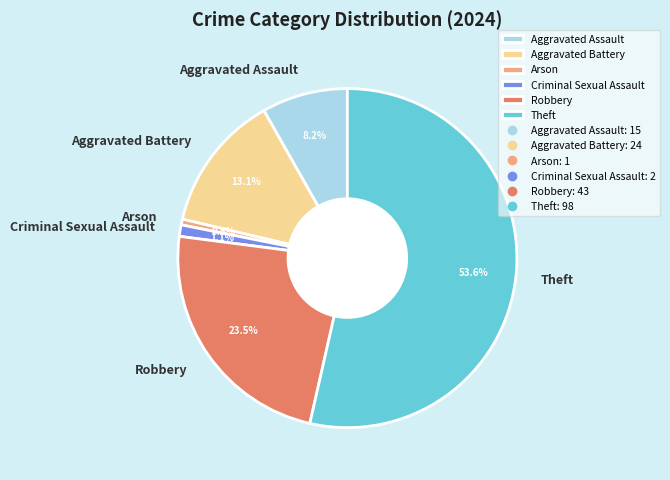

What percentage is the Criminal Sexual Assault slice, to the nearest percent?

1%